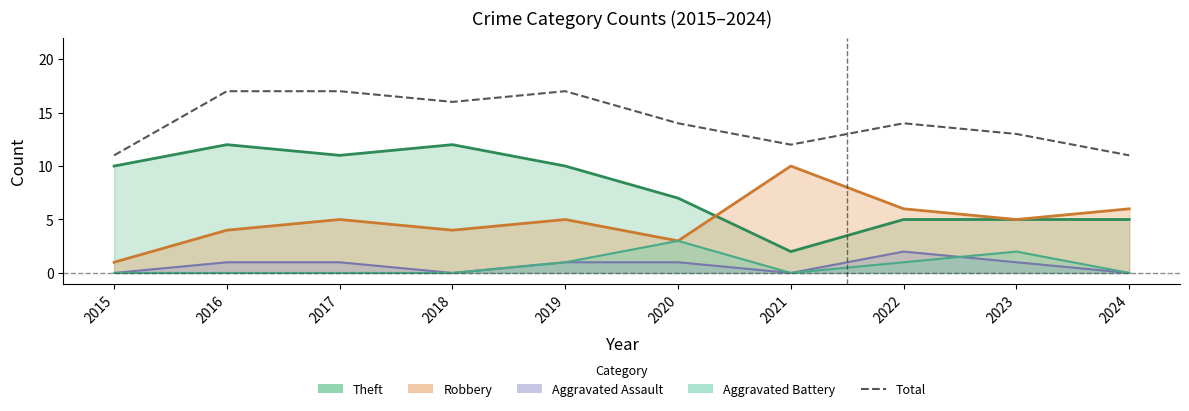

What is the smallest value displayed?

11